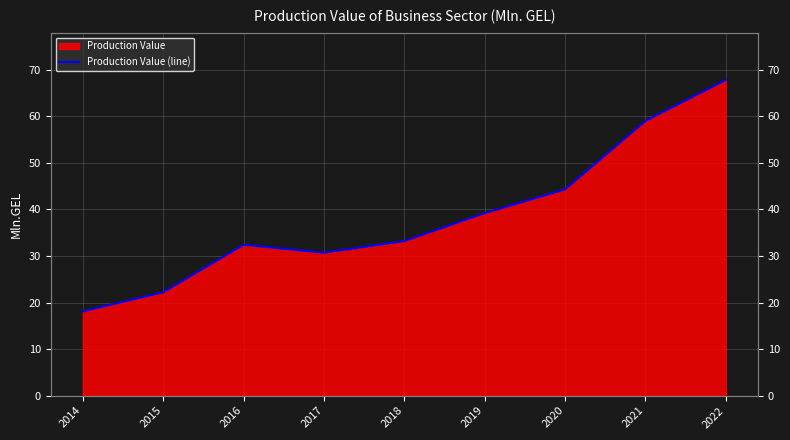

List the labels in order of value, smallest first.

2014, 2015, 2017, 2016, 2018, 2019, 2020, 2021, 2022